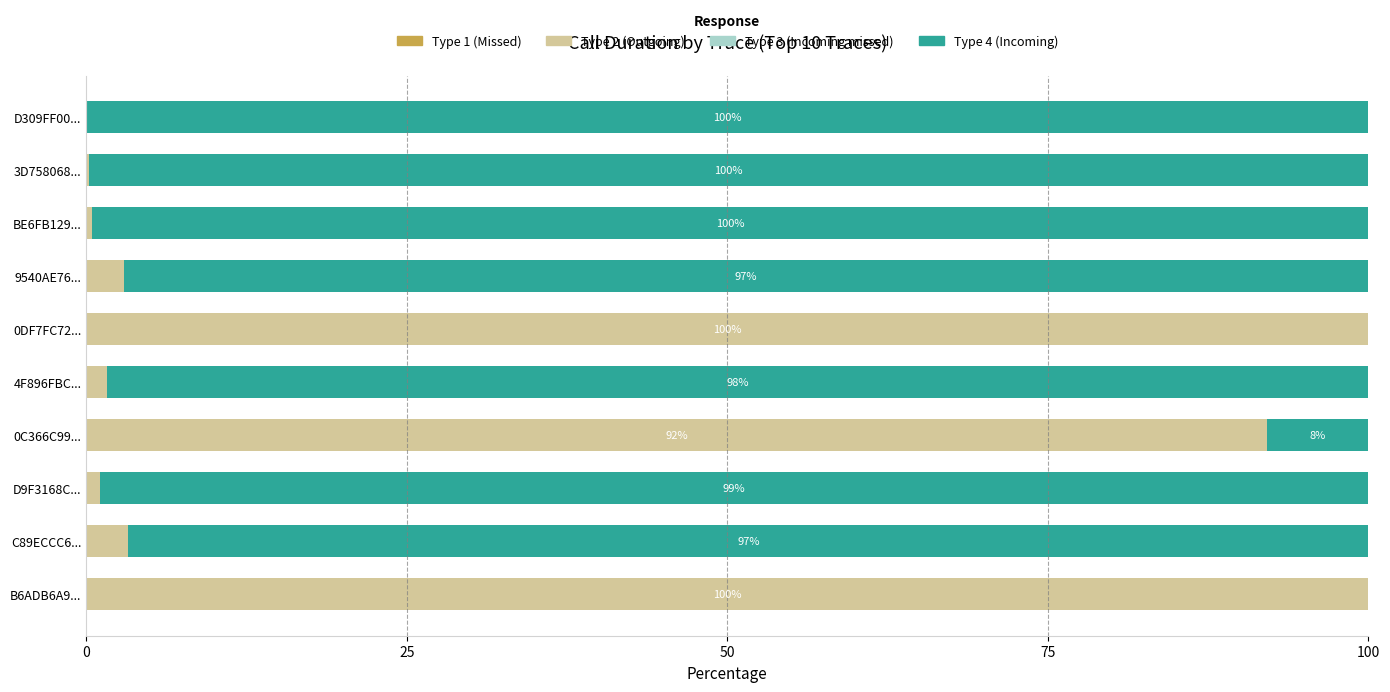

What is the maximum value for Type 2 (Outgoing)?

100.0